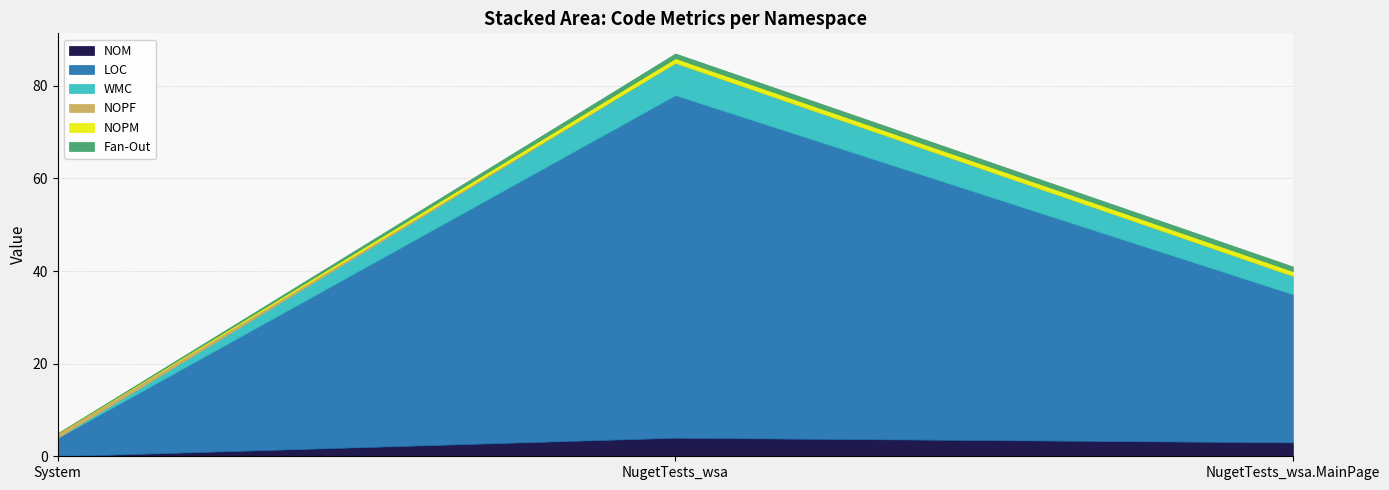

What is the total value across all series at System?

5